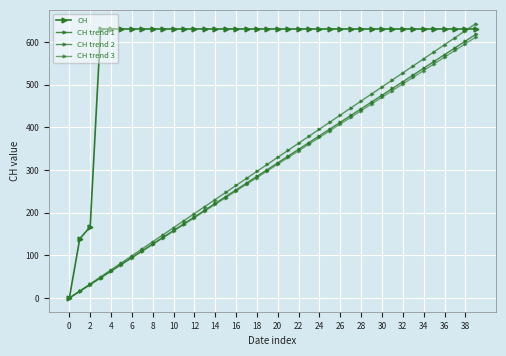

True or false: CH trend 2 and CH trend 1 intersect in this chart.

False